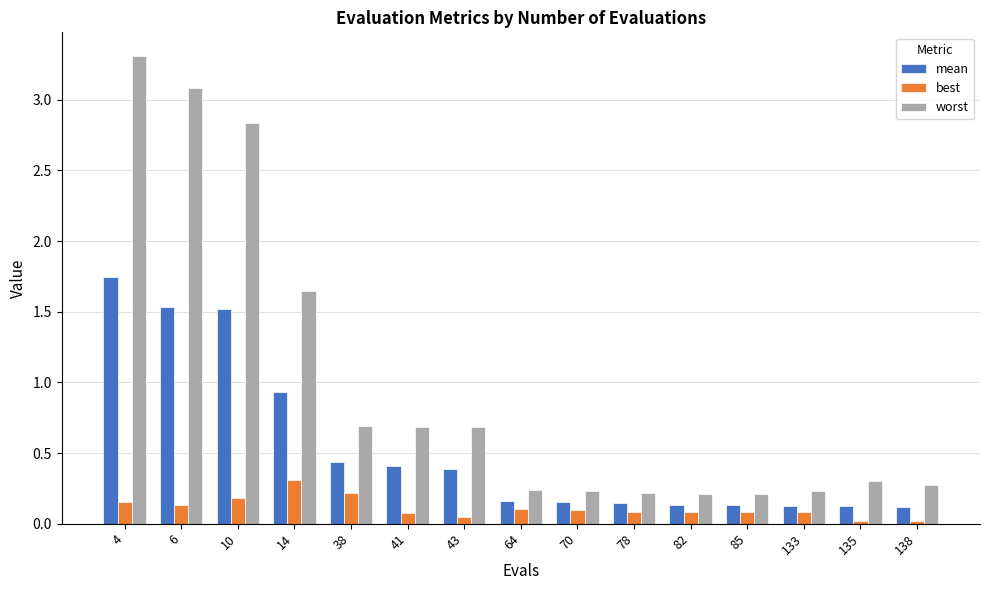

What is the sum of the worst values at 64 and 82?

0.5